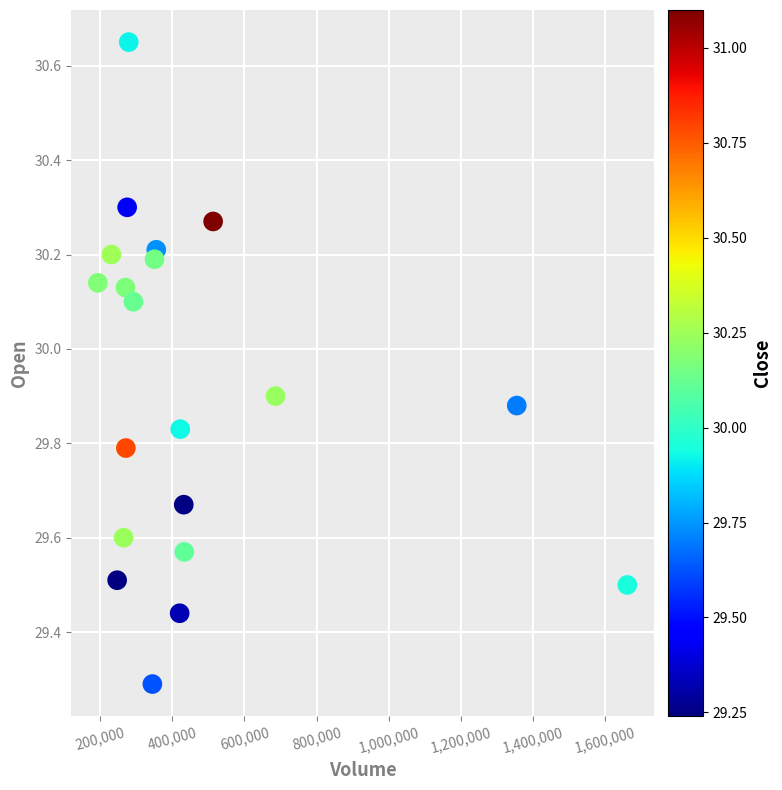

What Y value in the scatter plot is closest to 29?

29.3